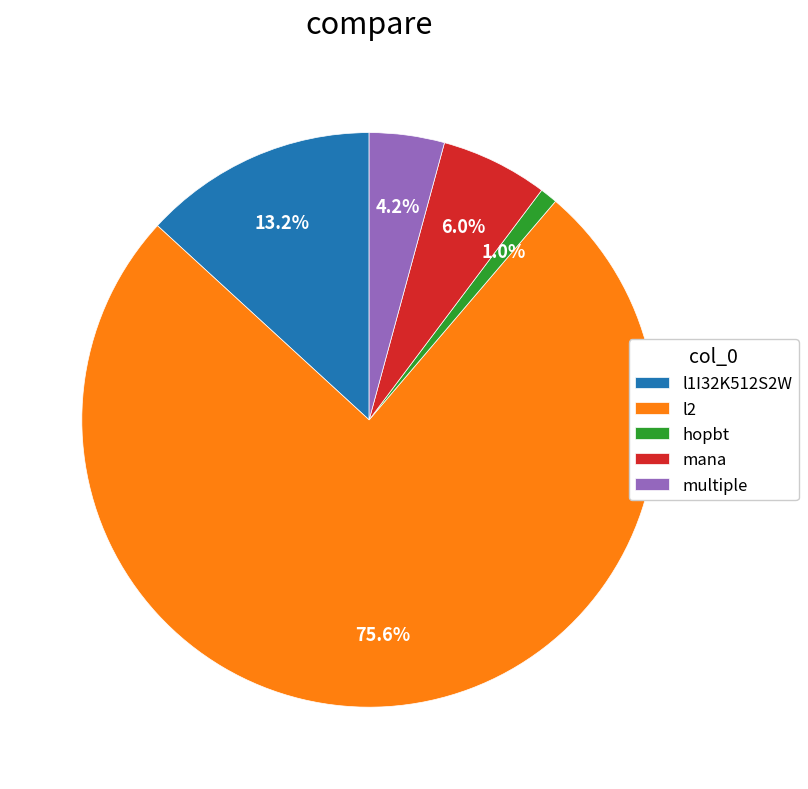

Combined, what portion of the pie is mana and l1I32K512S2W?

19.2%